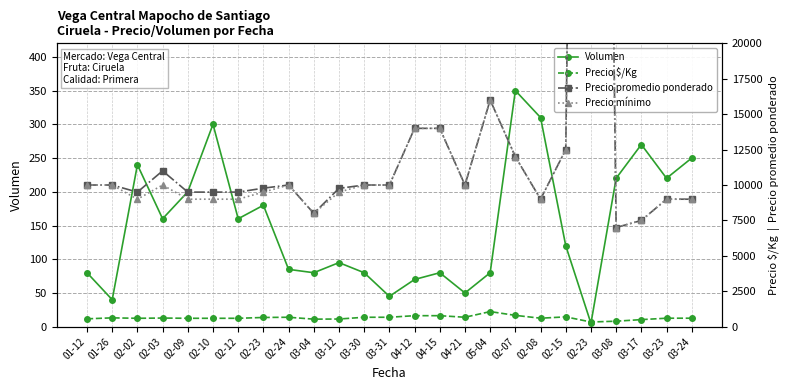

What is the label of the 11th point from the left?

03-12